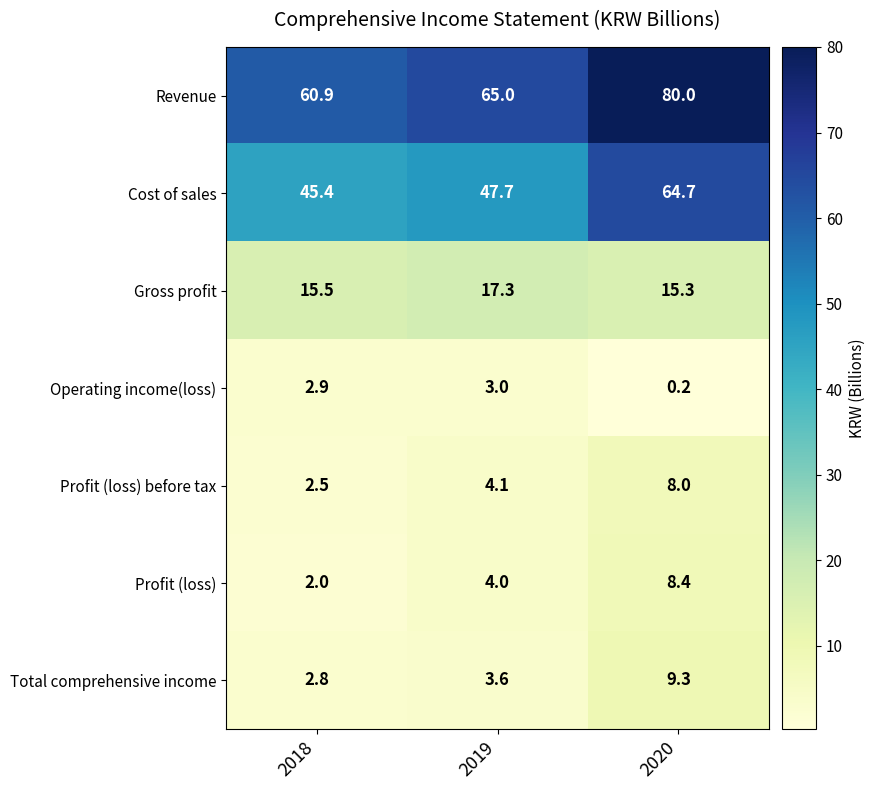

At which category is the sum across all series the highest?

2020